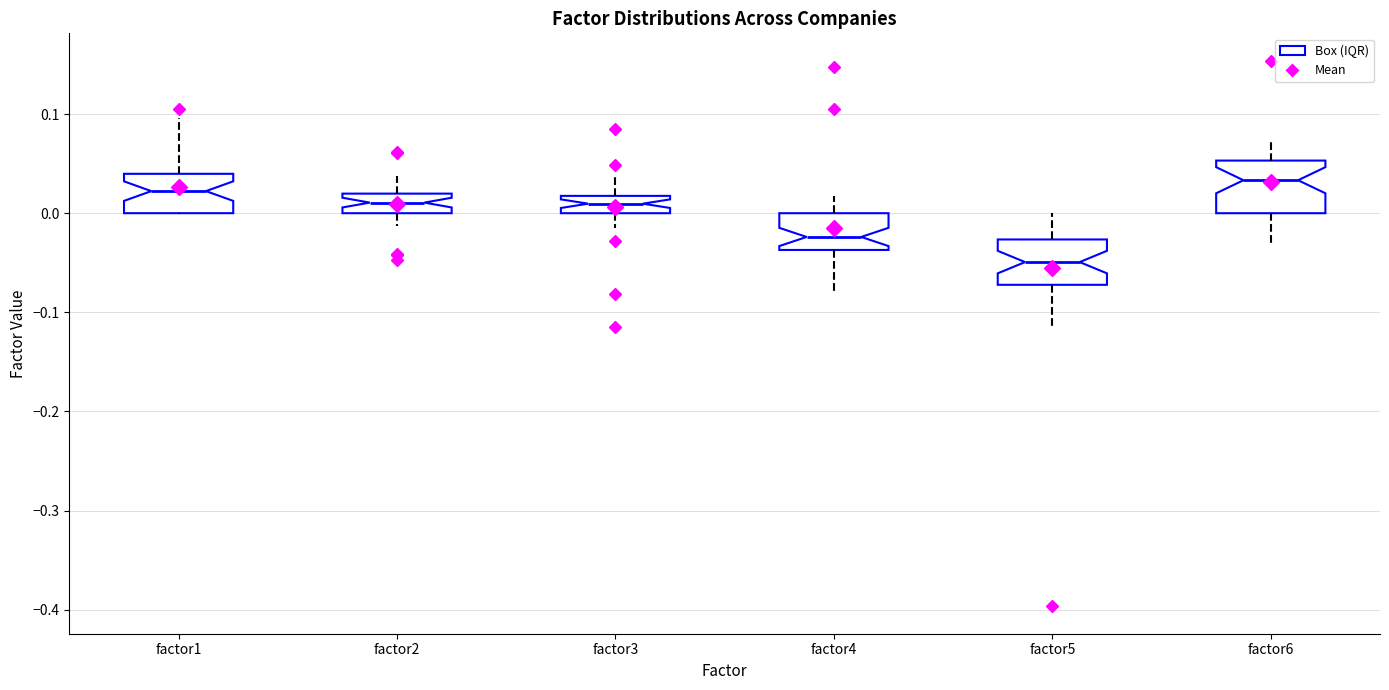

Reading left to right, read every box against the y-axis: the position of its median line, the range the box covers, and the ends of its whiskers. The values are not printed on the chart, so give them approximately, as read against the axis.

factor1: median 0.02, box 0.00 to 0.04, whiskers 0.00 to 0.10
factor2: median 0.01, box 0.00 to 0.02, whiskers -0.01 to 0.04
factor3: median 0.01, box 0.00 to 0.02, whiskers -0.01 to 0.04
factor4: median -0.02, box -0.04 to 0.00, whiskers -0.08 to 0.02
factor5: median -0.05, box -0.07 to -0.03, whiskers -0.12 to 0.00
factor6: median 0.03, box 0.00 to 0.05, whiskers -0.03 to 0.07